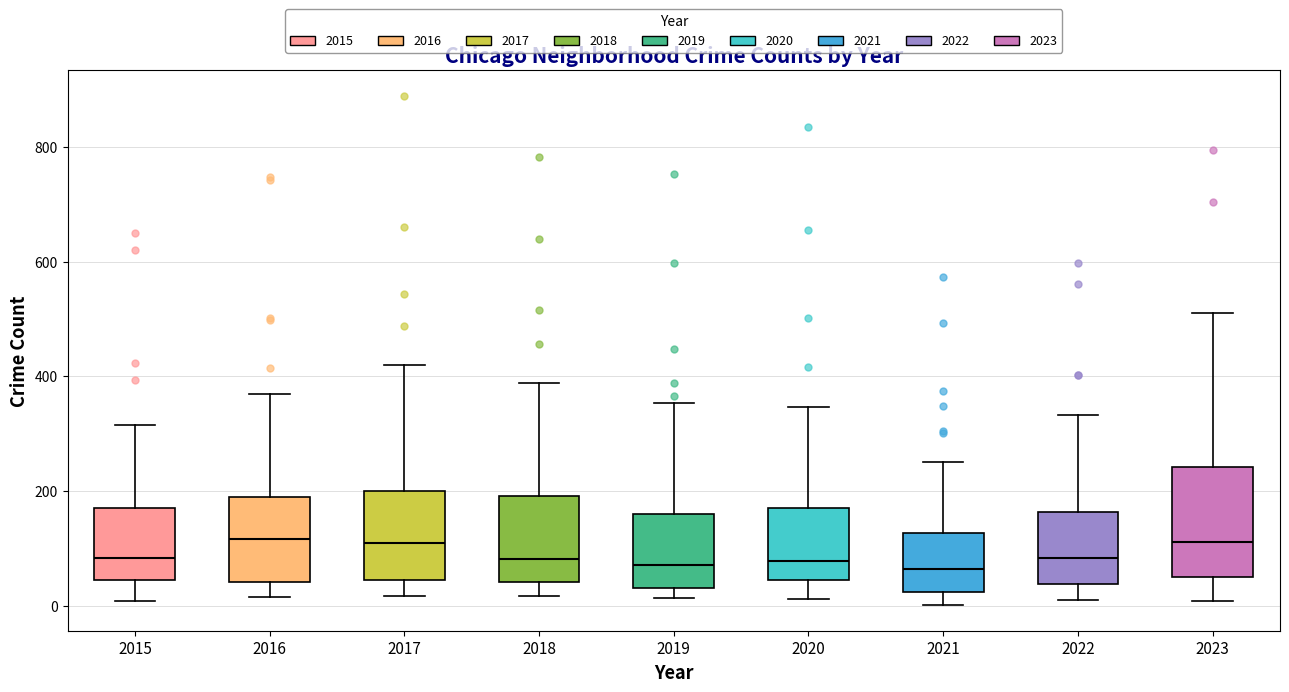

Reading left to right, transcribe this box plot: for each box, give where its median line is, the range the box spans, and where its two whiskers end, as read against the y-axis. The values are not printed on the chart, so give them approximately, as read against the axis.

2015: median 80, box 40 to 180, whiskers 0 to 320
2016: median 120, box 40 to 200, whiskers 20 to 380
2017: median 100, box 40 to 200, whiskers 20 to 420
2018: median 80, box 40 to 200, whiskers 20 to 380
2019: median 80, box 40 to 160, whiskers 20 to 360
2020: median 80, box 40 to 180, whiskers 20 to 340
2021: median 60, box 20 to 120, whiskers 0 to 260
2022: median 80, box 40 to 160, whiskers 20 to 340
2023: median 120, box 60 to 240, whiskers 0 to 520